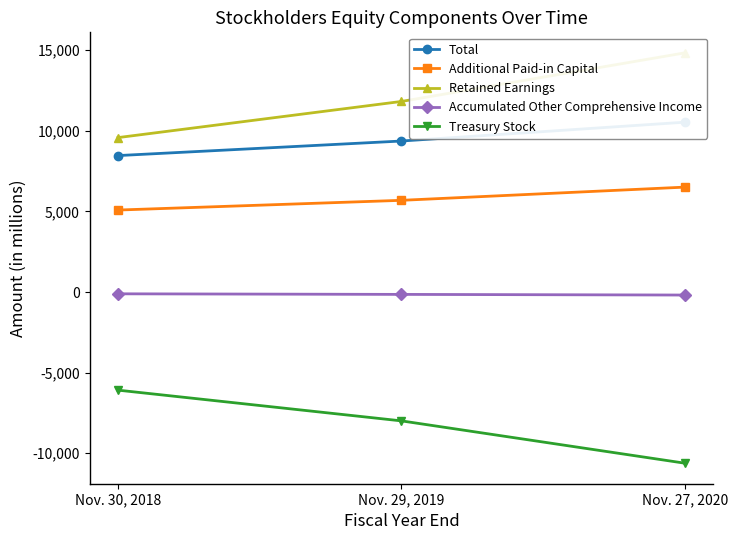

Between Nov. 29, 2019 and Nov. 30, 2018, which is larger?

Nov. 29, 2019